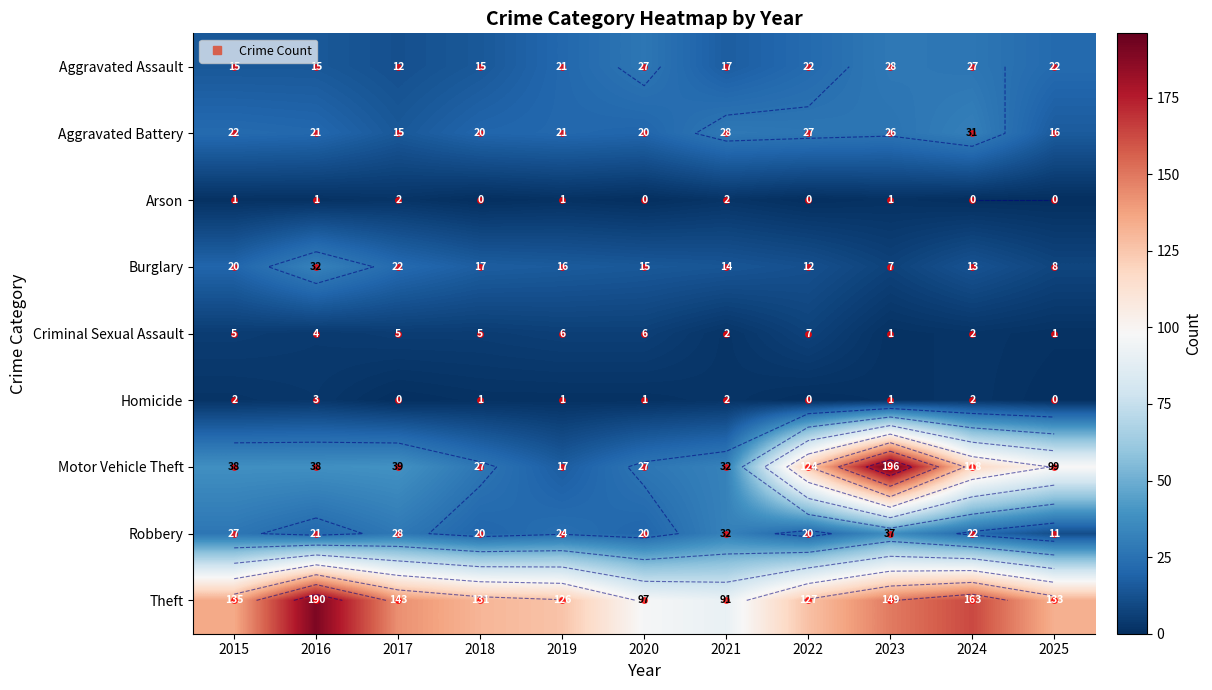

Rank the series by their maximum value, from lowest to highest.

Arson, Homicide, Criminal Sexual Assault, Aggravated Assault, Aggravated Battery, Burglary, Robbery, Theft, Motor Vehicle Theft